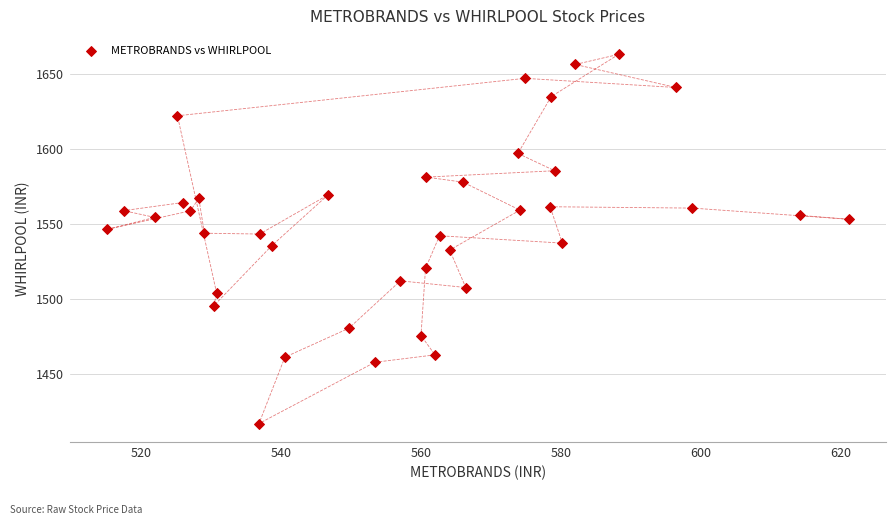

What is the range of X values (max minus min)?

106.0